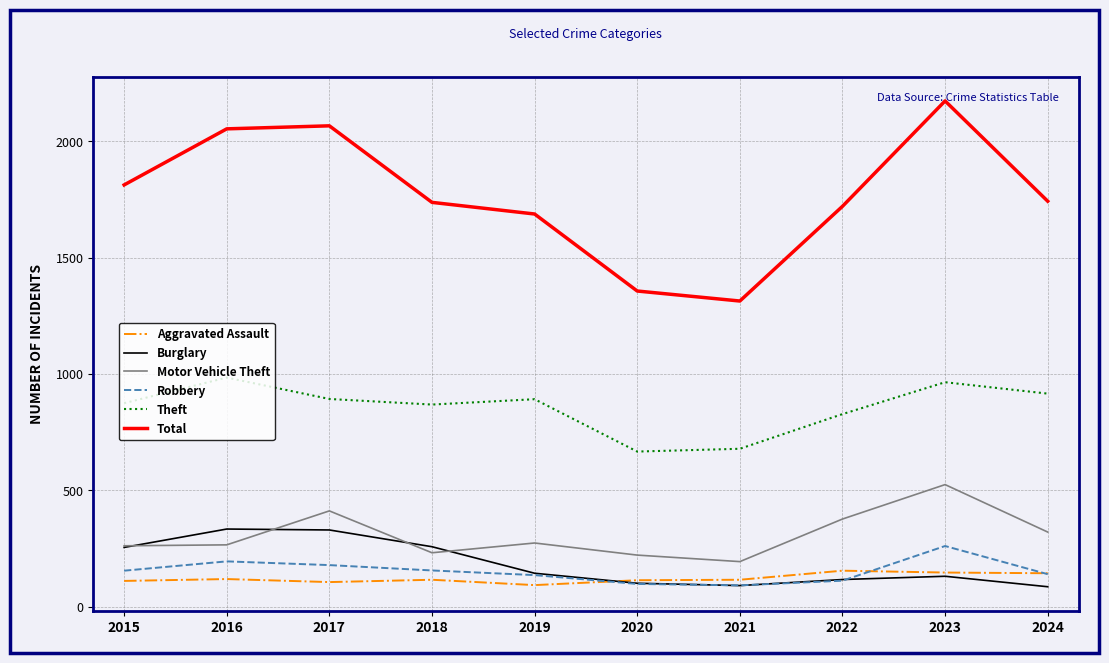

What is the highest value of the Robbery series?

260